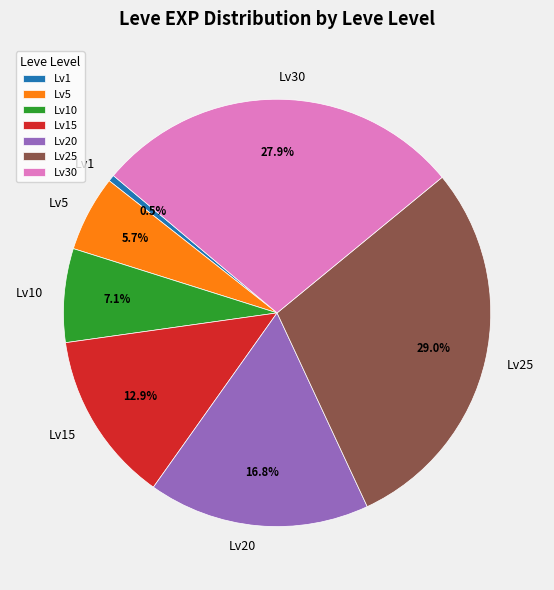

Do Lv10 and Lv25 together represent more than half of the pie?

No